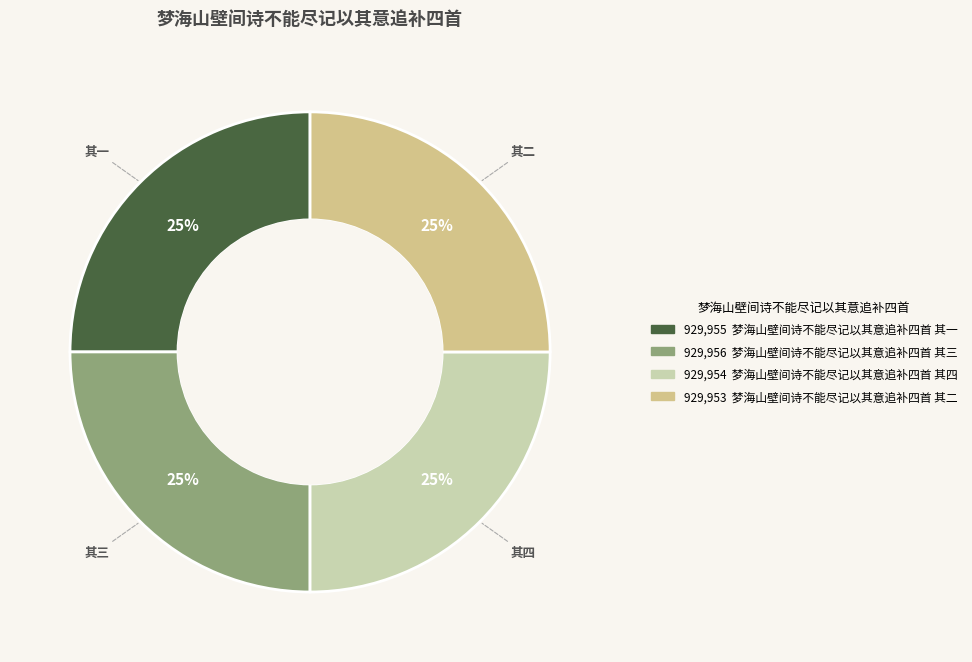

Is there a majority slice in this chart?

No